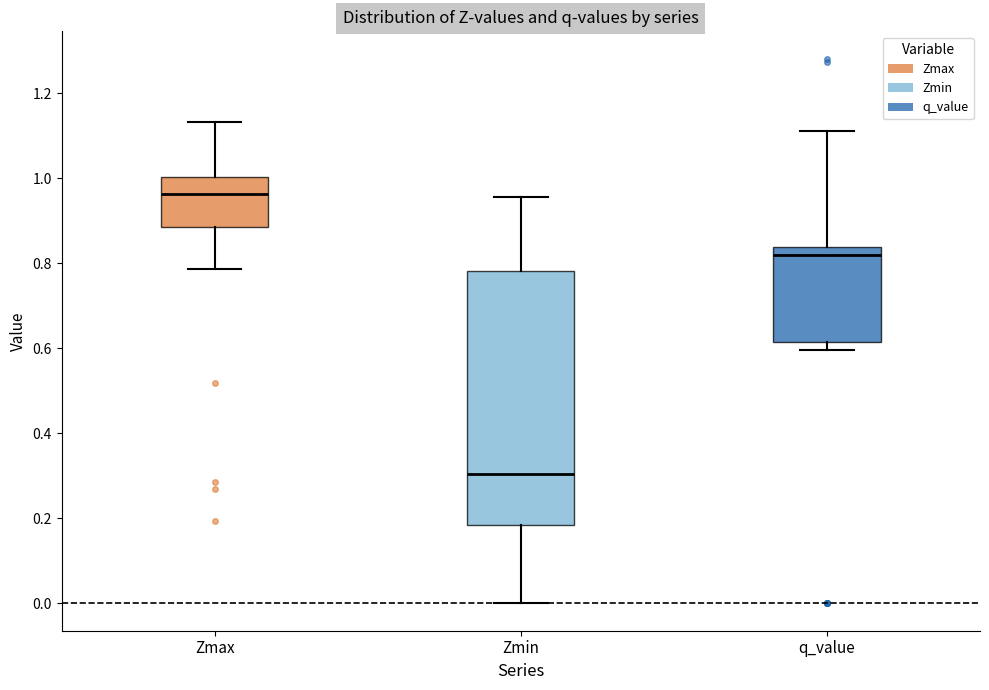

Where is the upper edge of the box for Zmin on the y-axis? The values are not printed on the chart, so give them approximately, as read against the axis.

0.78